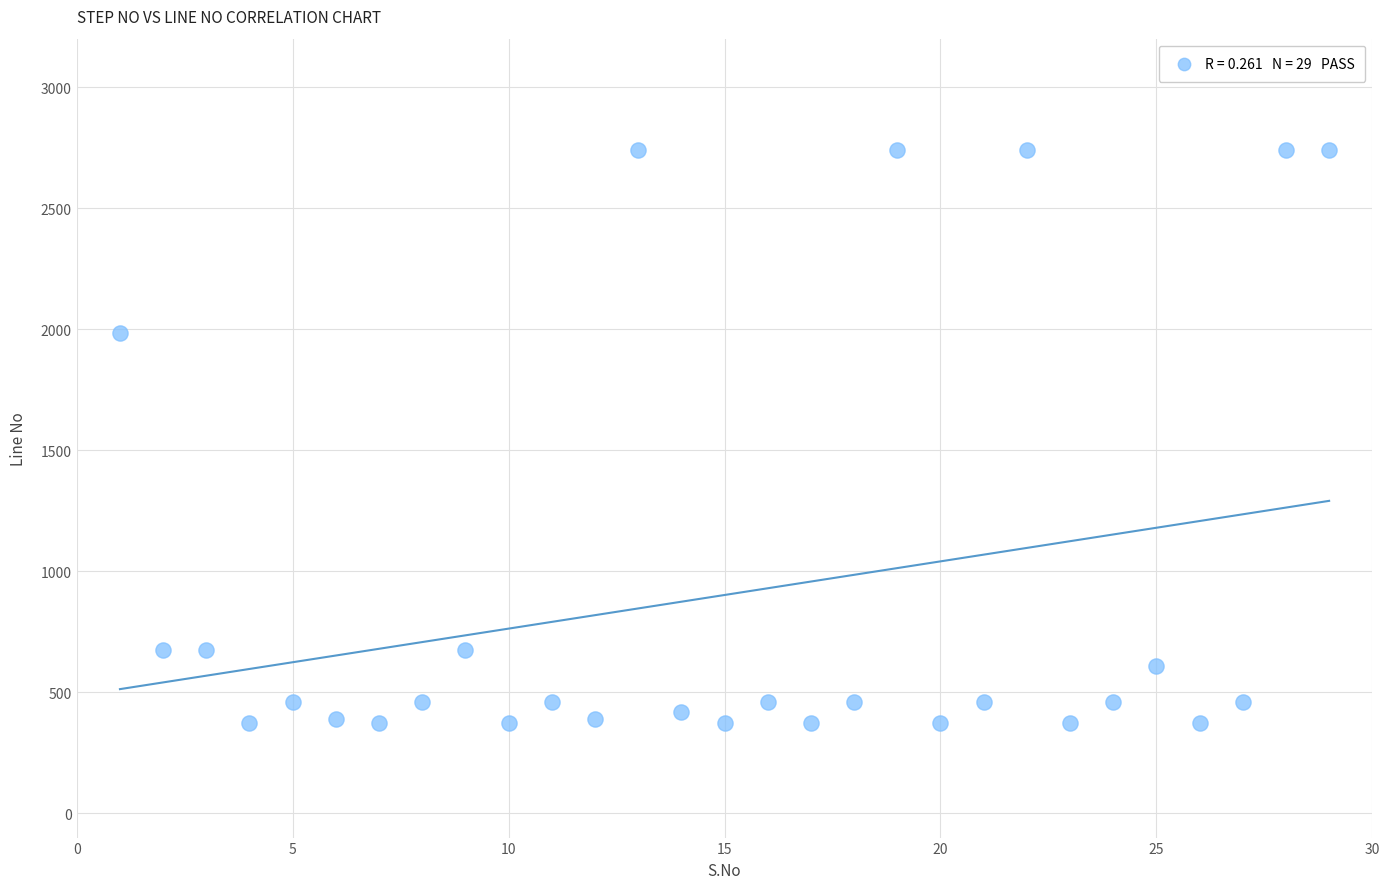

What is the range of Y values (max minus min)?

2370